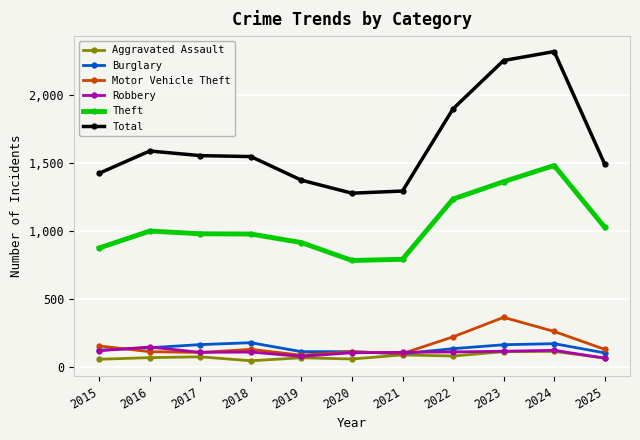

What is the highest value of the Total series?

2322